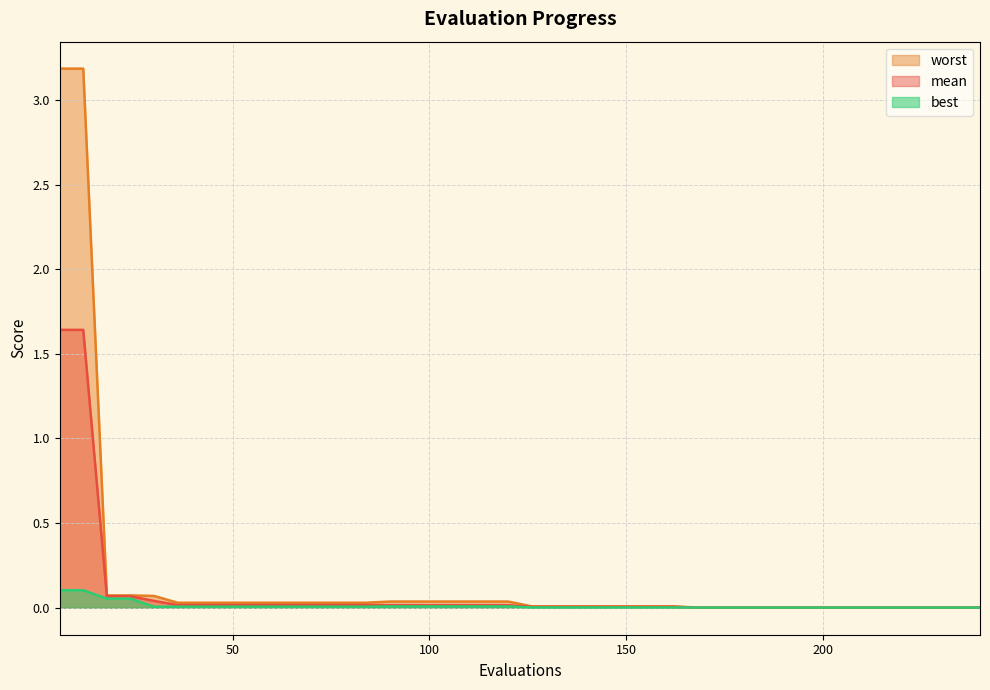

Reading left to right, what are all the values shown in this chart?

mean: 6=1.6	12=1.6	18=0.1	24=0.1	30=0.0	36=0.0	42=0.0	48=0.0	54=0.0	60=0.0	66=0.0	72=0.0	78=0.0	84=0.0	90=0.0	96=0.0	102=0.0	108=0.0	114=0.0	120=0.0	126=0.0	132=0.0	138=0.0	144=0.0	150=0.0	156=0.0	162=0.0	168=0.0	174=0.0	180=0.0	186=0.0	192=0.0	198=0.0	204=0.0	210=0.0	216=0.0	222=0.0	228=0.0	234=0.0	240=0.0
best: 6=0.1	12=0.1	18=0.1	24=0.1	30=0.0	36=0.0	42=0.0	48=0.0	54=0.0	60=0.0	66=0.0	72=0.0	78=0.0	84=0.0	90=0.0	96=0.0	102=0.0	108=0.0	114=0.0	120=0.0	126=0.0	132=0.0	138=0.0	144=0.0	150=0.0	156=0.0	162=0.0	168=0.0	174=0.0	180=0.0	186=0.0	192=0.0	198=0.0	204=0.0	210=0.0	216=0.0	222=0.0	228=0.0	234=0.0	240=0.0
worst: 6=3.2	12=3.2	18=0.1	24=0.1	30=0.1	36=0.0	42=0.0	48=0.0	54=0.0	60=0.0	66=0.0	72=0.0	78=0.0	84=0.0	90=0.0	96=0.0	102=0.0	108=0.0	114=0.0	120=0.0	126=0.0	132=0.0	138=0.0	144=0.0	150=0.0	156=0.0	162=0.0	168=0.0	174=0.0	180=0.0	186=0.0	192=0.0	198=0.0	204=0.0	210=0.0	216=0.0	222=0.0	228=0.0	234=0.0	240=0.0